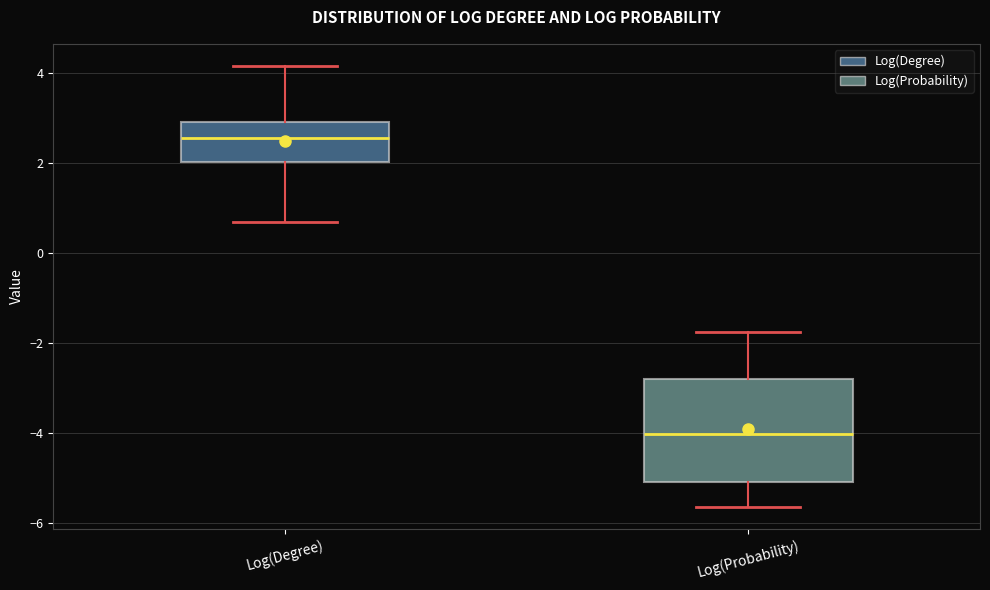

Where does the median line of the box for Log(Degree) sit on the y-axis? The values are not printed on the chart, so give them approximately, as read against the axis.

2.6